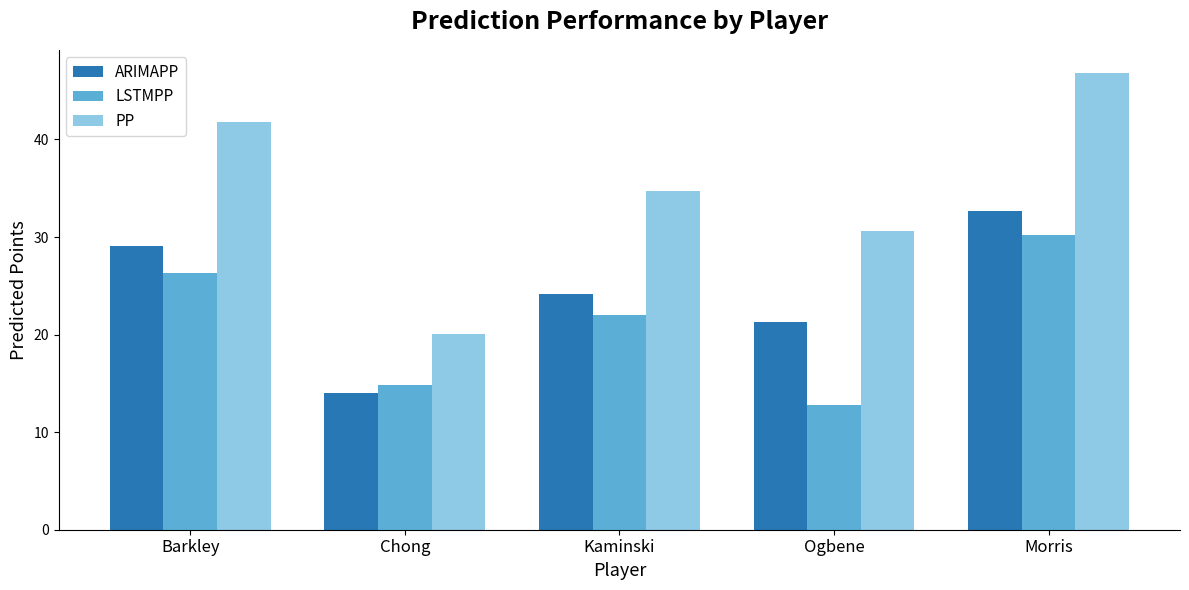

What is the difference between the maximum and minimum values in the PP series?

26.7